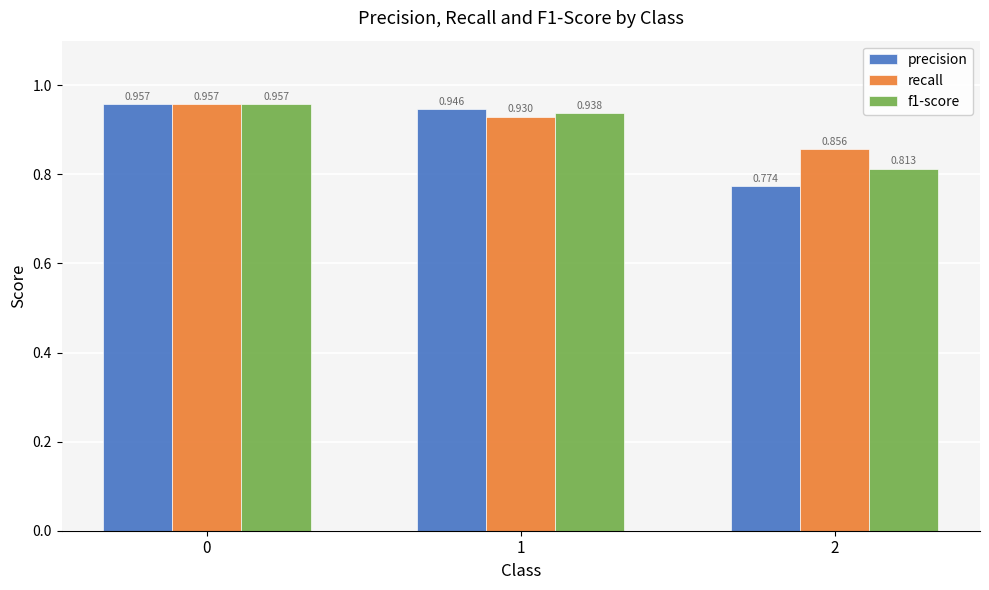

Between 0 and 2, which series saw the biggest shift?

precision